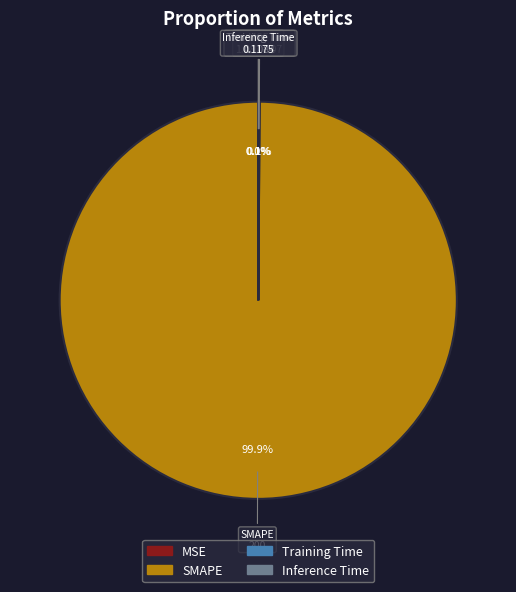

Is Inference Time the majority of the pie?

No